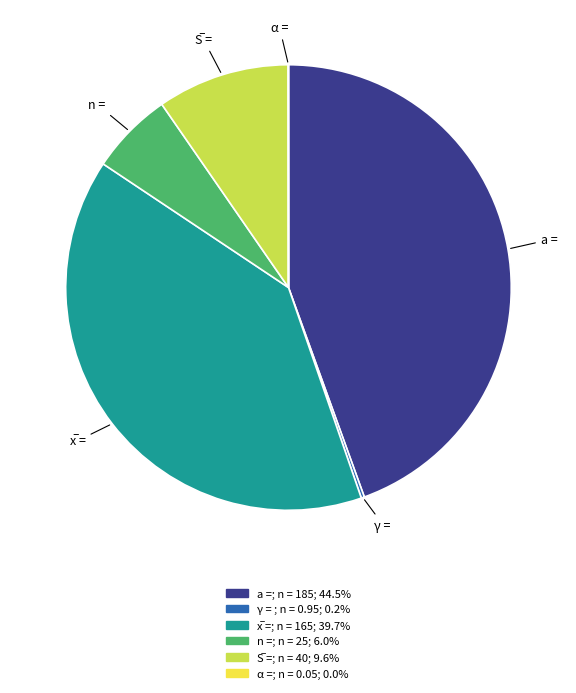

Does any single category account for the majority?

No